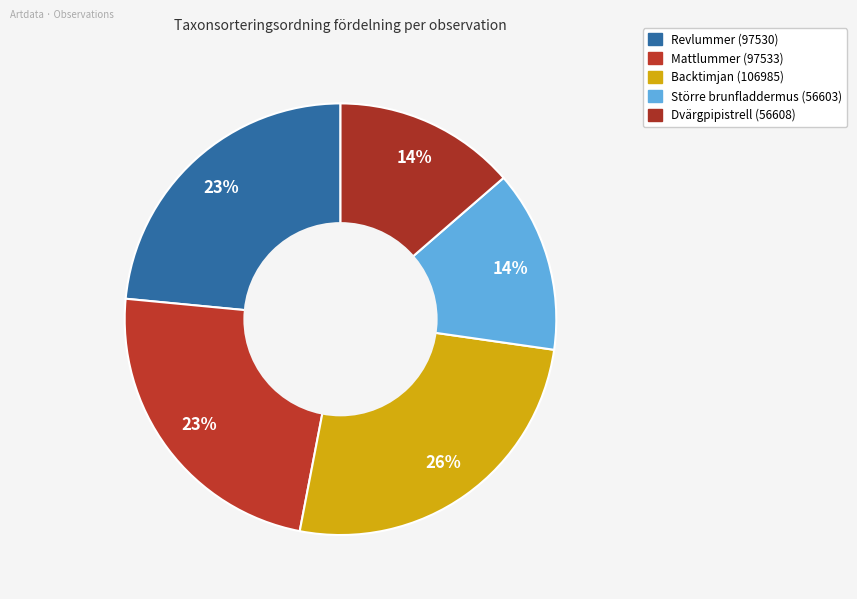

How many segments does this pie chart have?

5